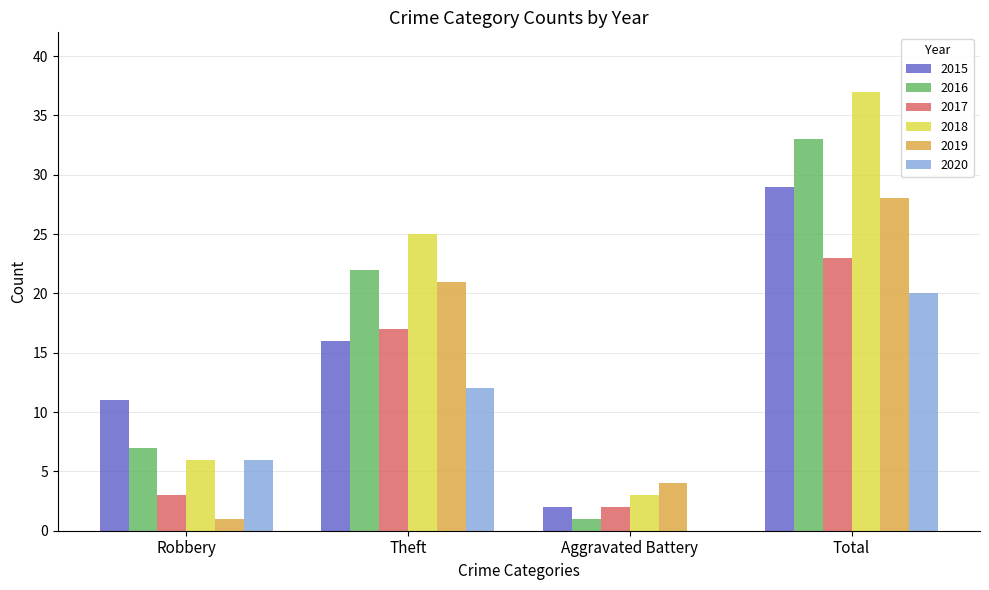

What is the total value across all series at Total?

170